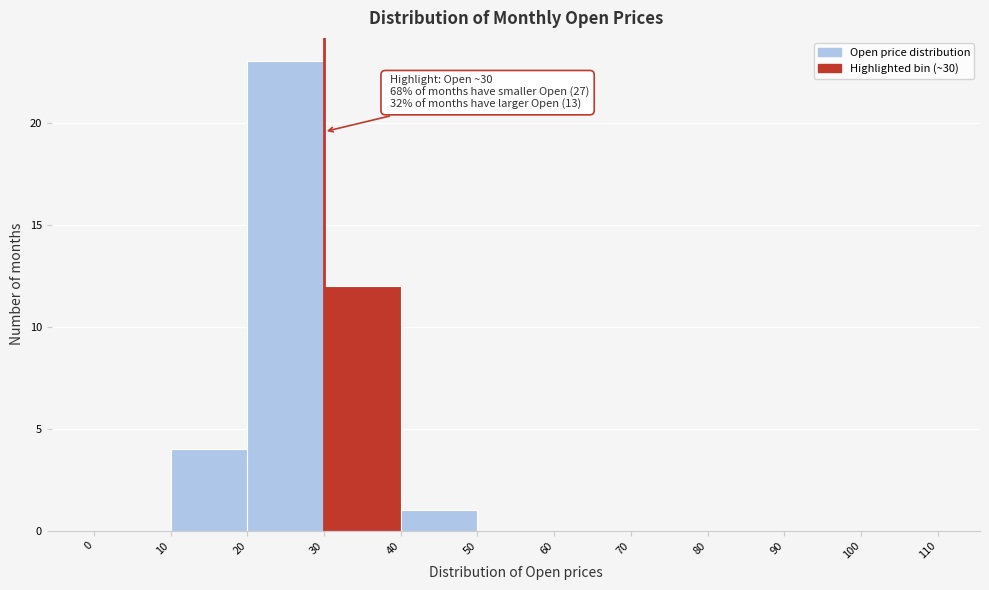

Which range on the x-axis has the tallest bar?

20 to 30